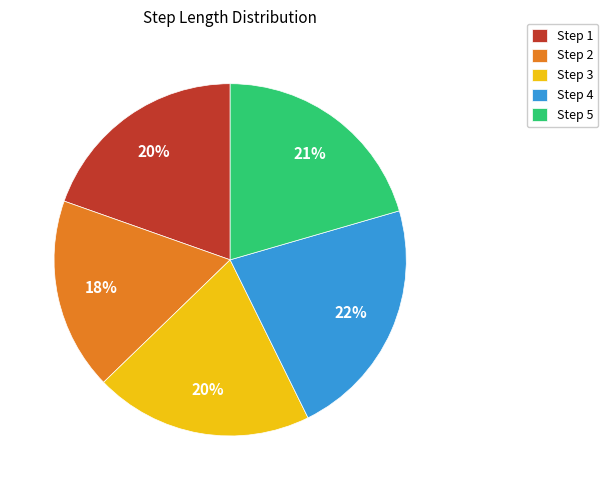

Is it true that Step 1 is 11% of the pie?

False